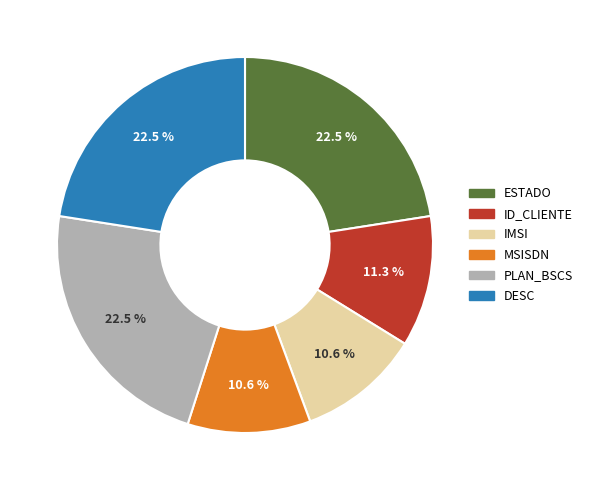

Count the number of slices in the pie.

6